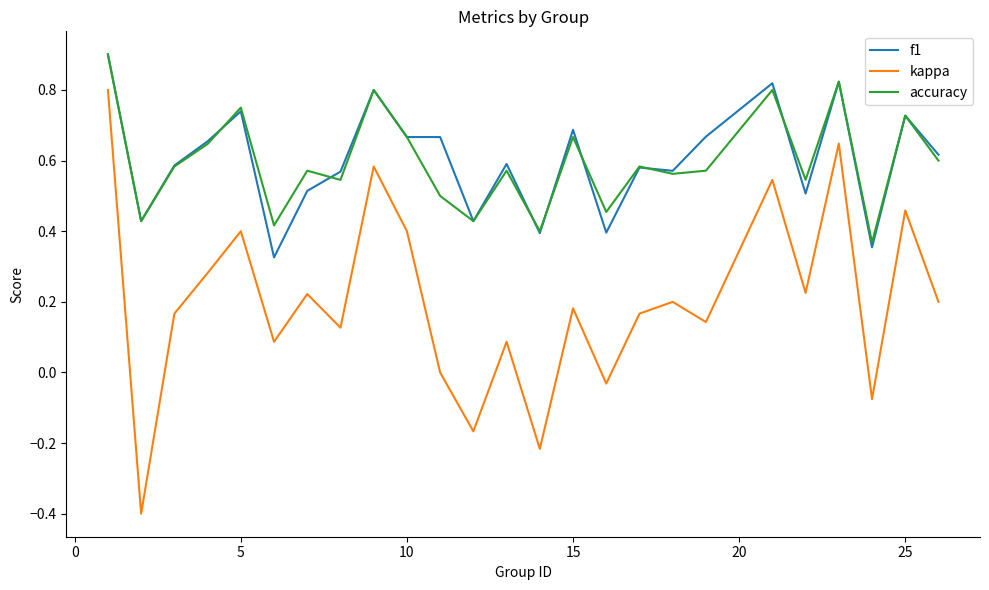

True or false: accuracy and kappa intersect in this chart.

False